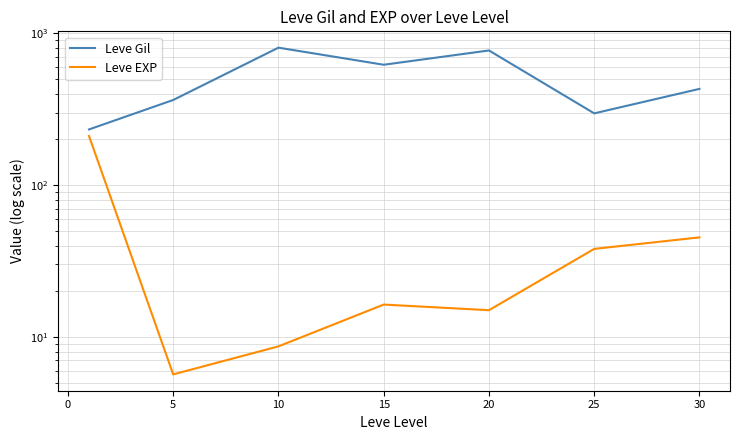

How many values in the Leve Gil series are below 430?

3